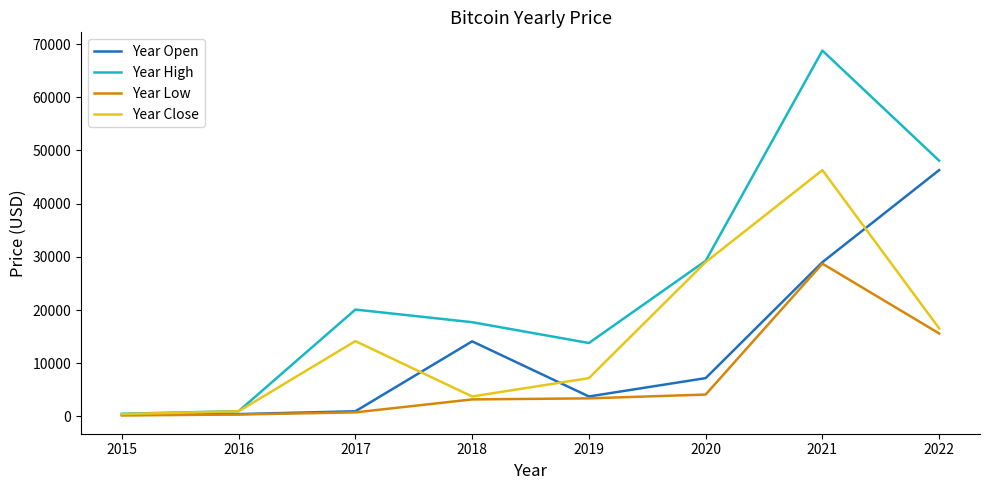

True or false: Year Low has a value of 3391.0 at 2019.

True